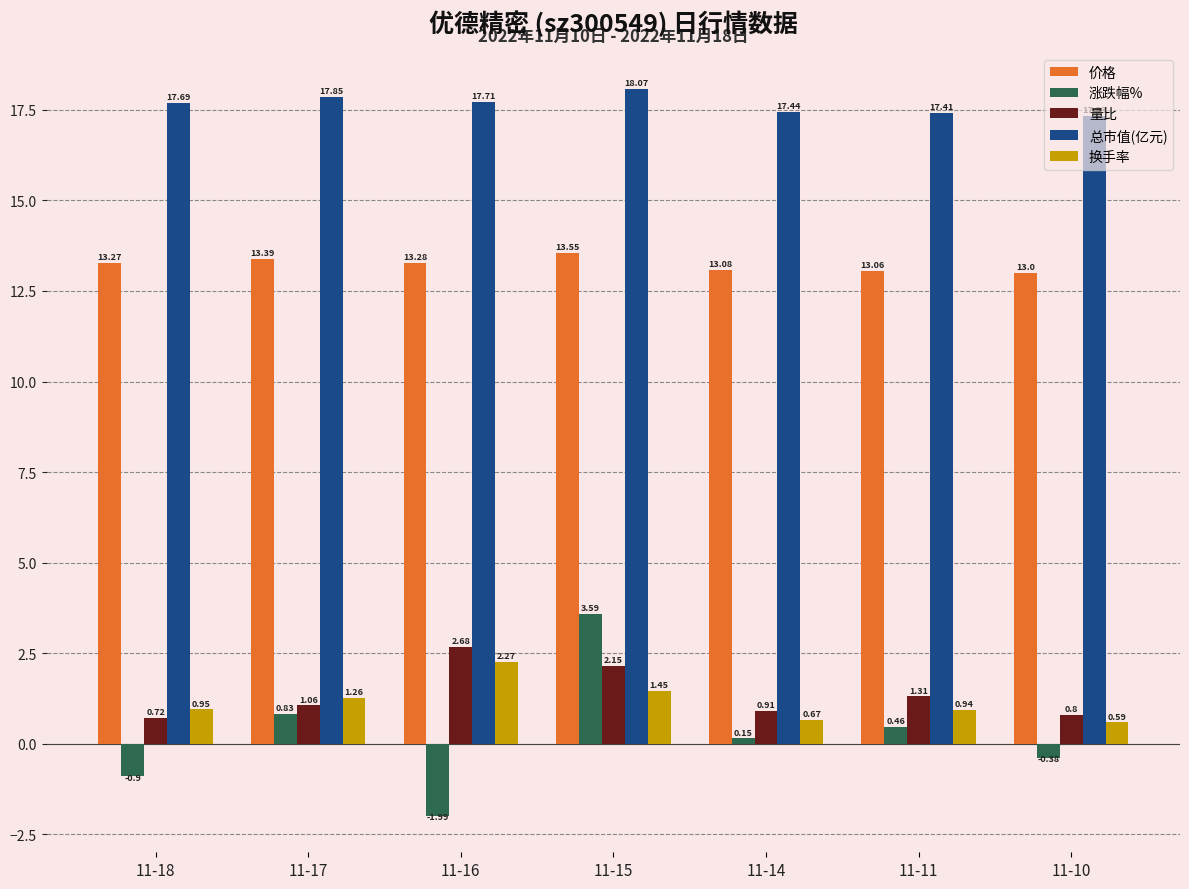

What is the difference between the 换手率 values at 11-16 and 11-15?

0.8